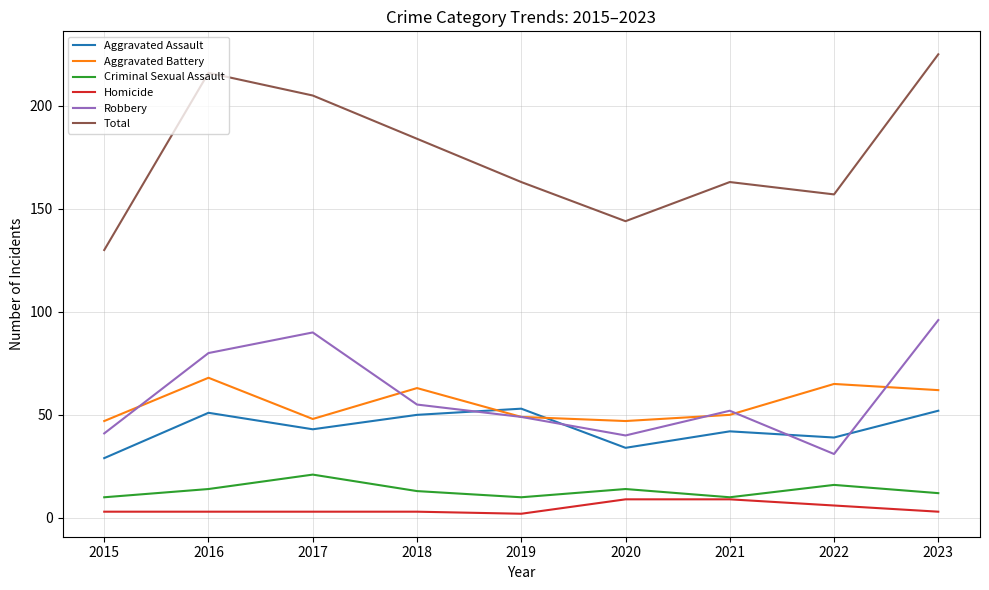

Does the chart have visible grid lines?

Yes